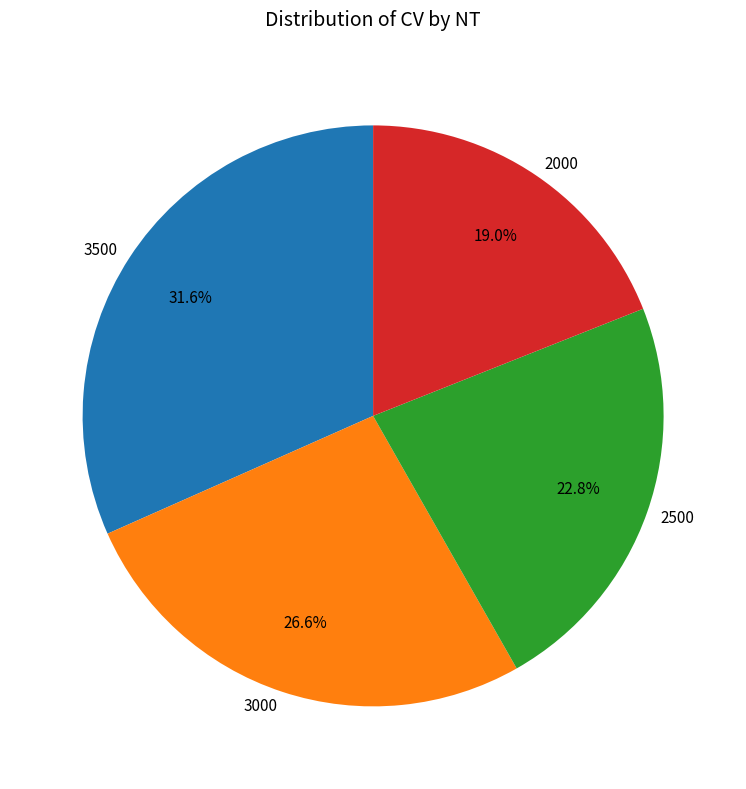

What percentage is the 3000 slice, to the nearest percent?

27%